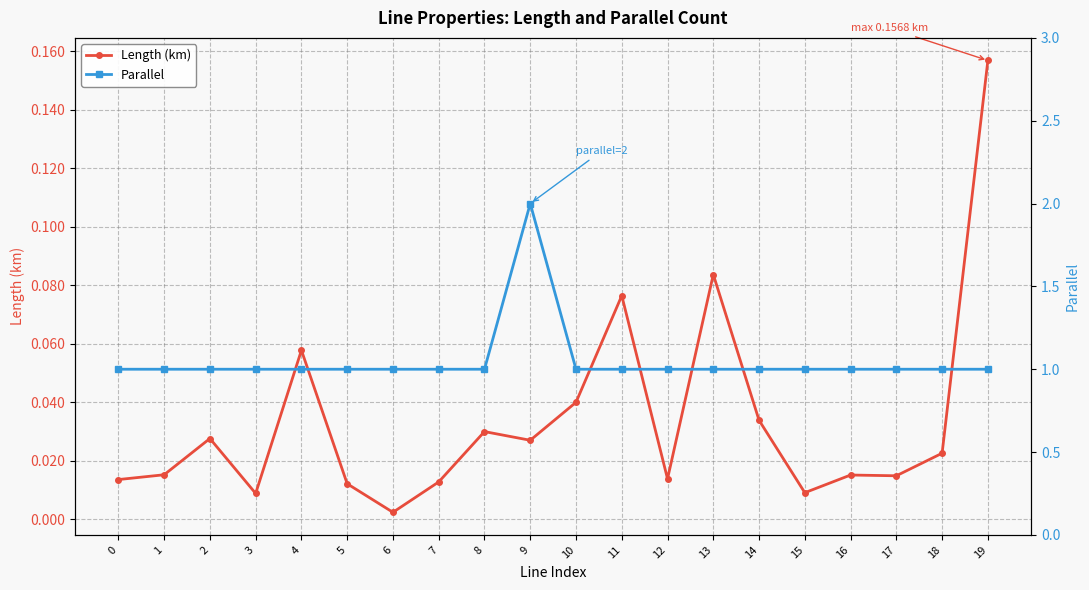

Which series changed the most between 1 and 13?

Length (km)